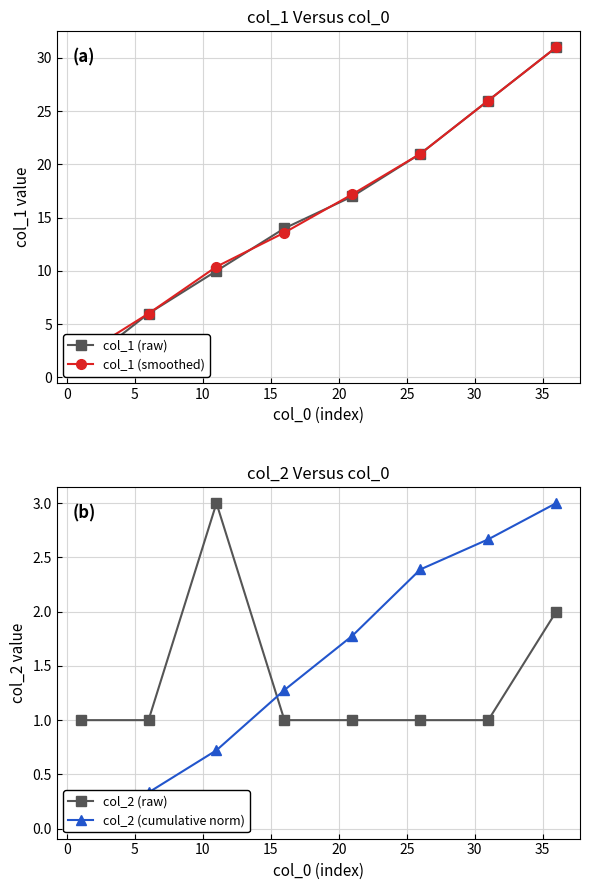

How many values in the col_2 (cumulative norm) series exceed 1?

5